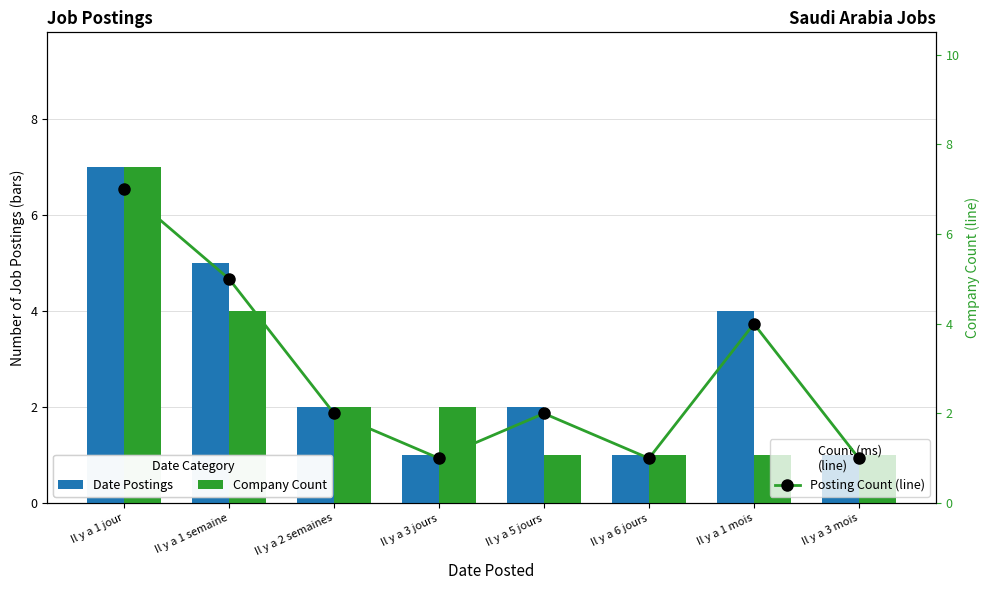

Which series has the largest total across all categories?

Date Postings